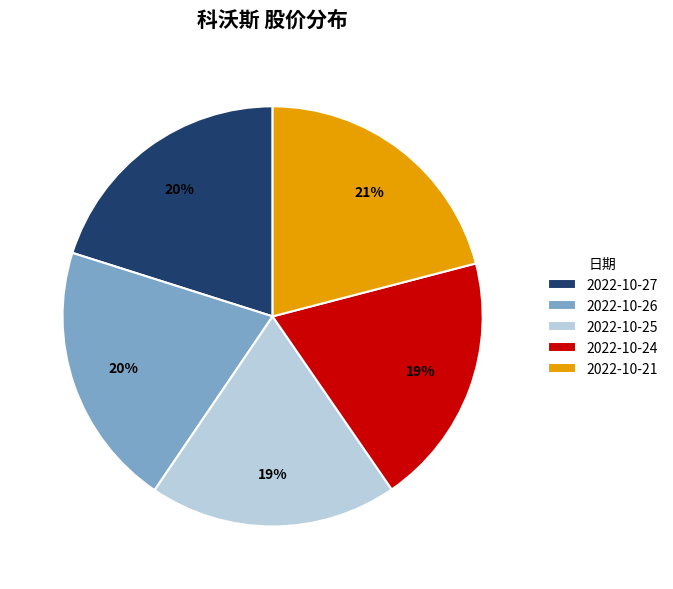

What is the largest slice in the pie chart?

2022-10-21